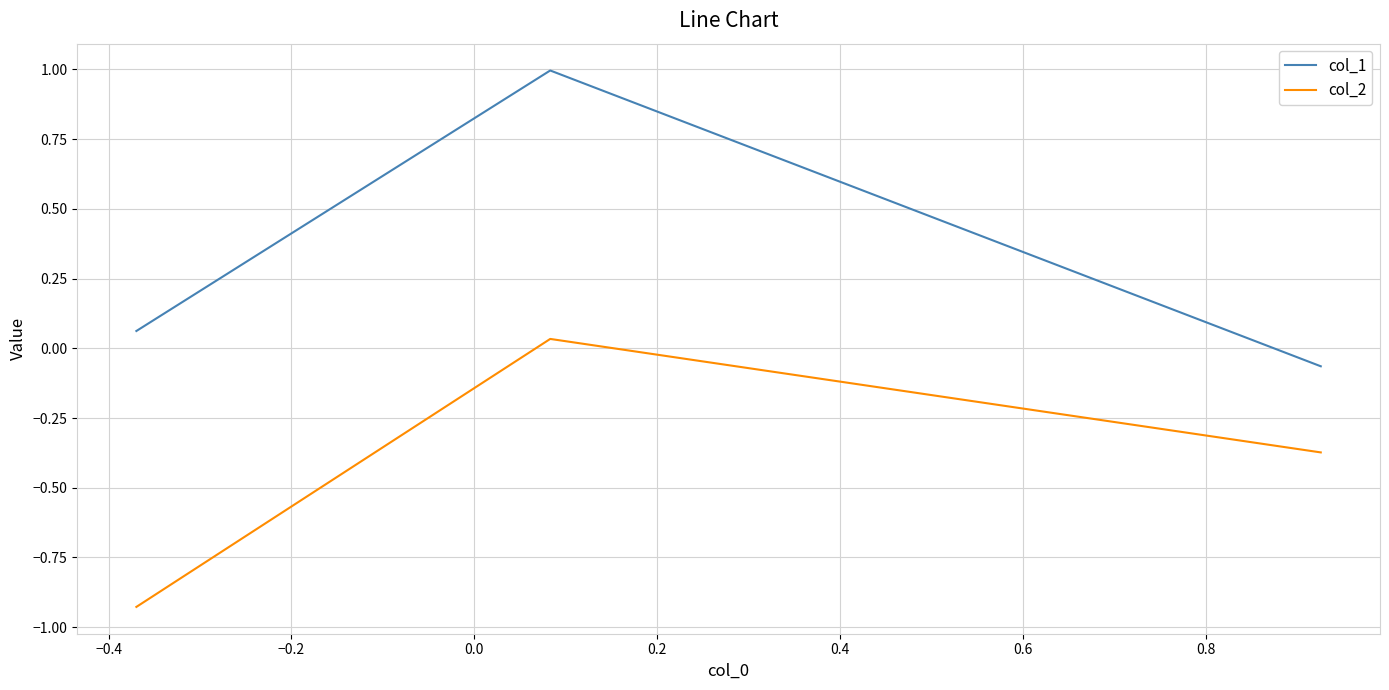

What are all the series names shown in the legend?

col_1, col_2